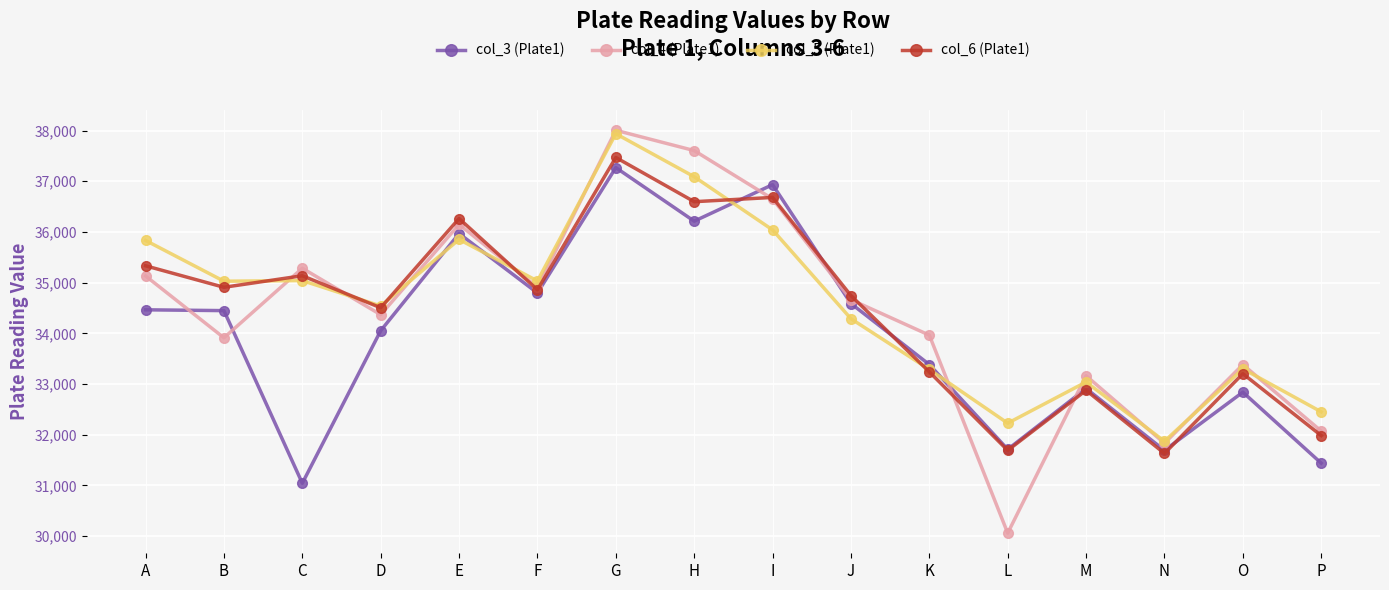

How many intersections are there between col_3 (Plate1) and col_4 (Plate1)?

6